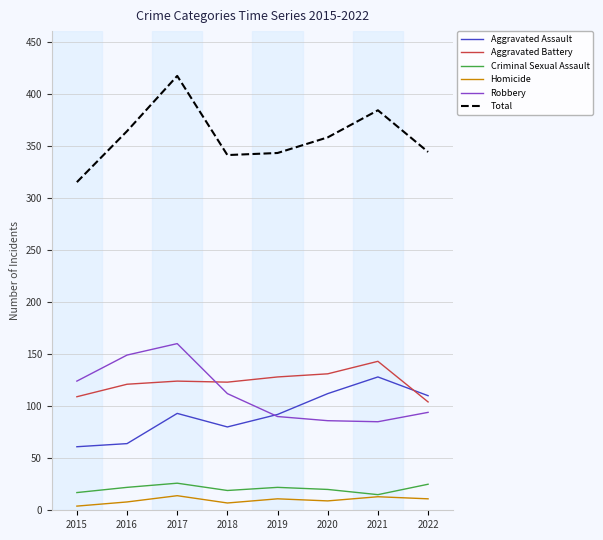

At which label is Robbery closest to 122?

2015